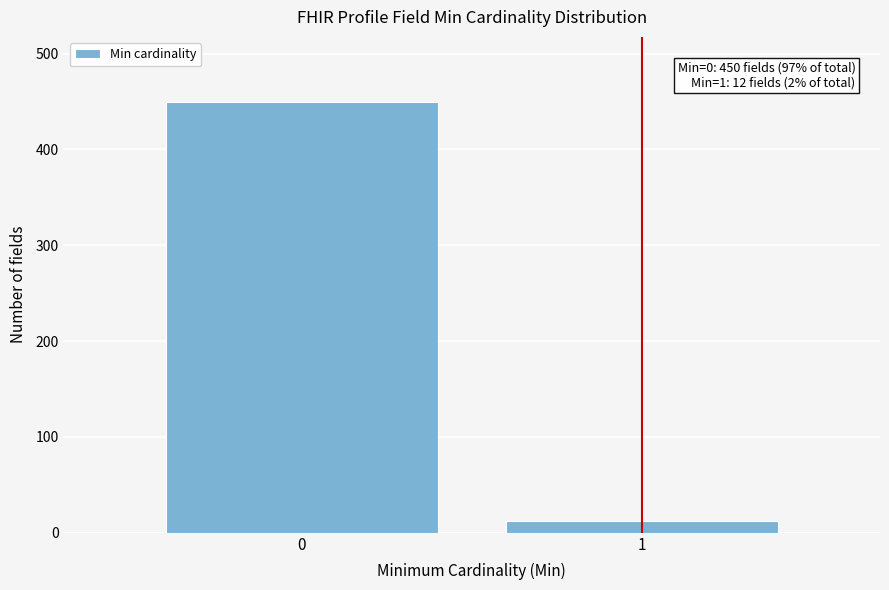

Reading right to left, transcribe all the data shown in this chart.

12	450